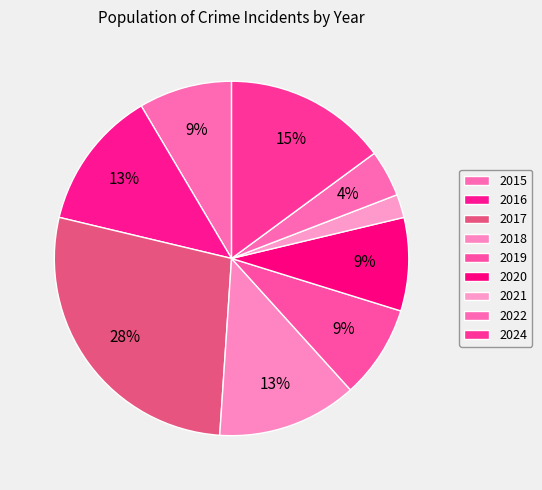

The 2018 slice represents 7% of the pie. True or false?

False